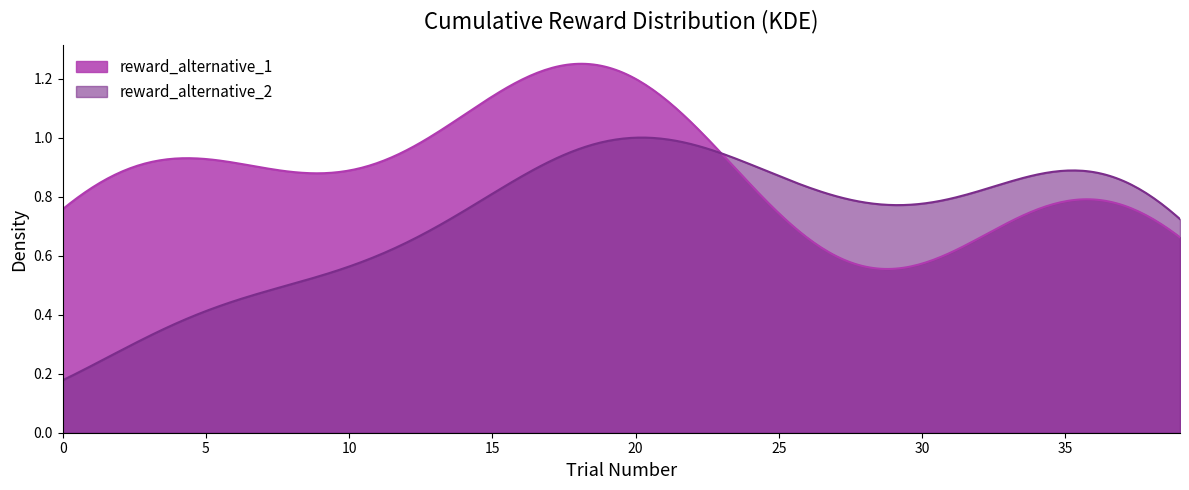

Does the chart display data point markers on the line(s)?

No